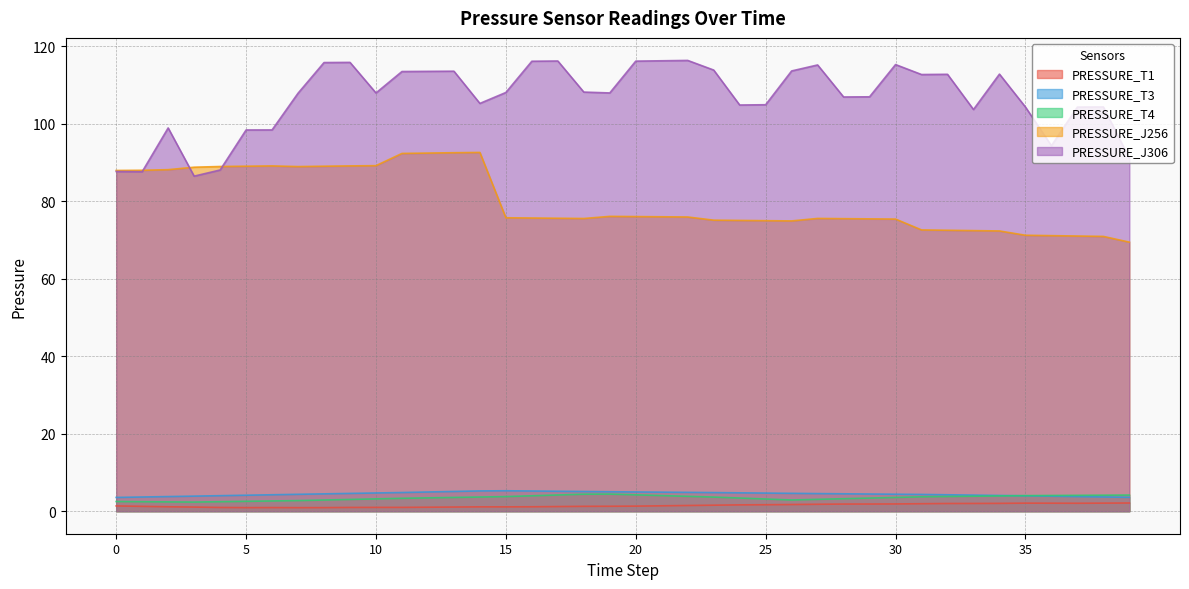

At which label does PRESSURE_T4 first exceed 3?

9